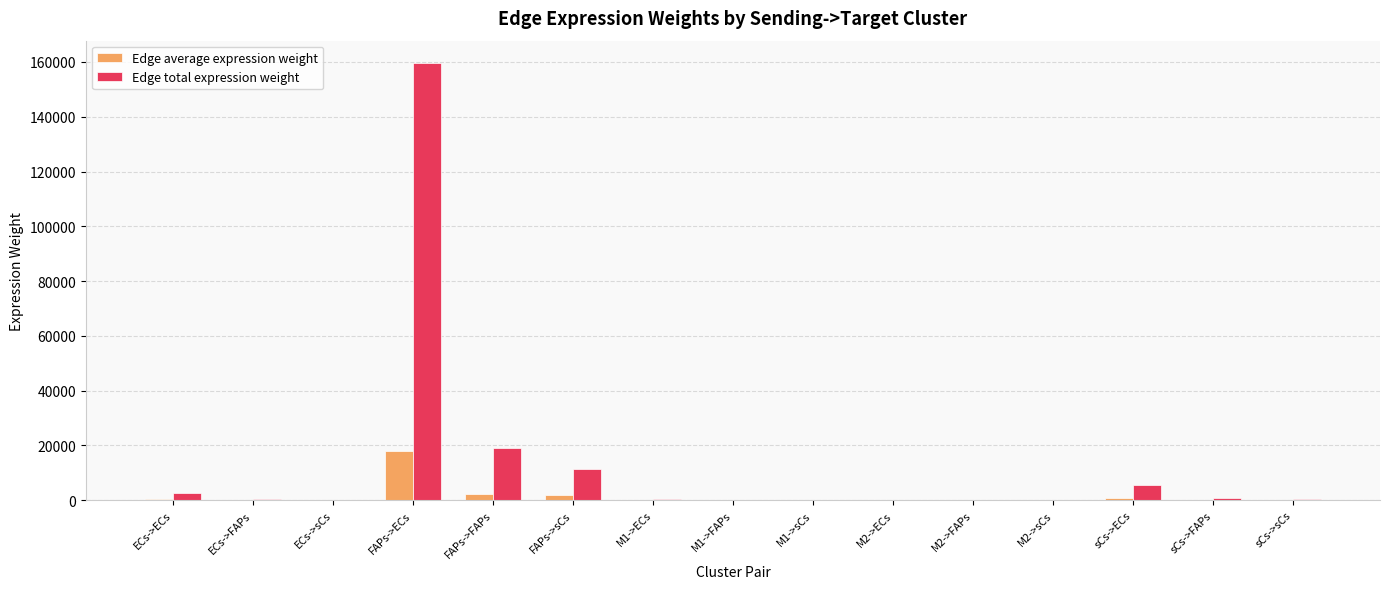

At which category is the sum across all series the highest?

FAPs->ECs